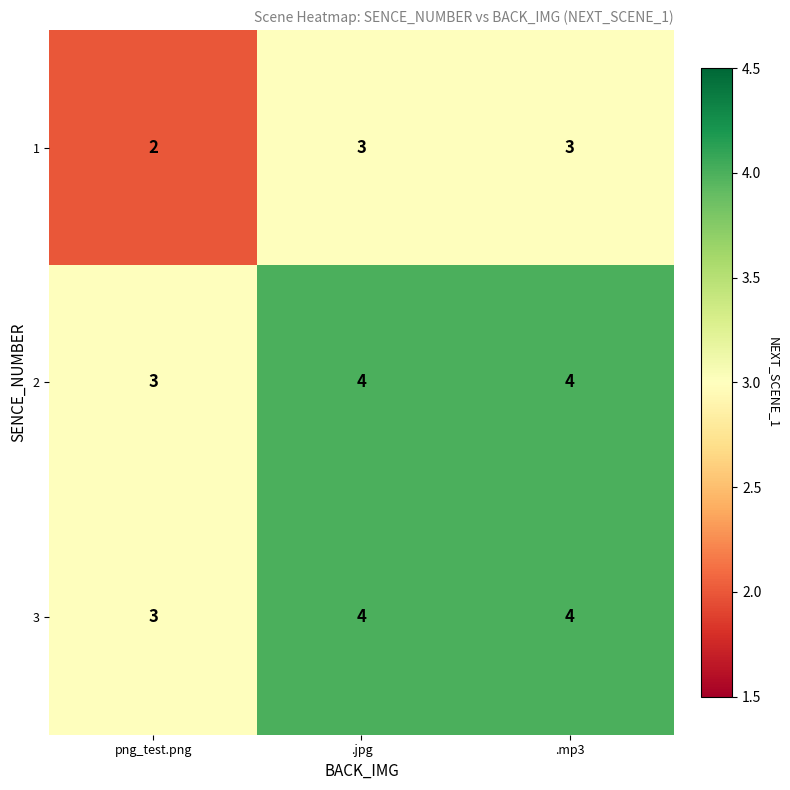

What is the sum of the 3 values at png_test.png and .jpg?

7